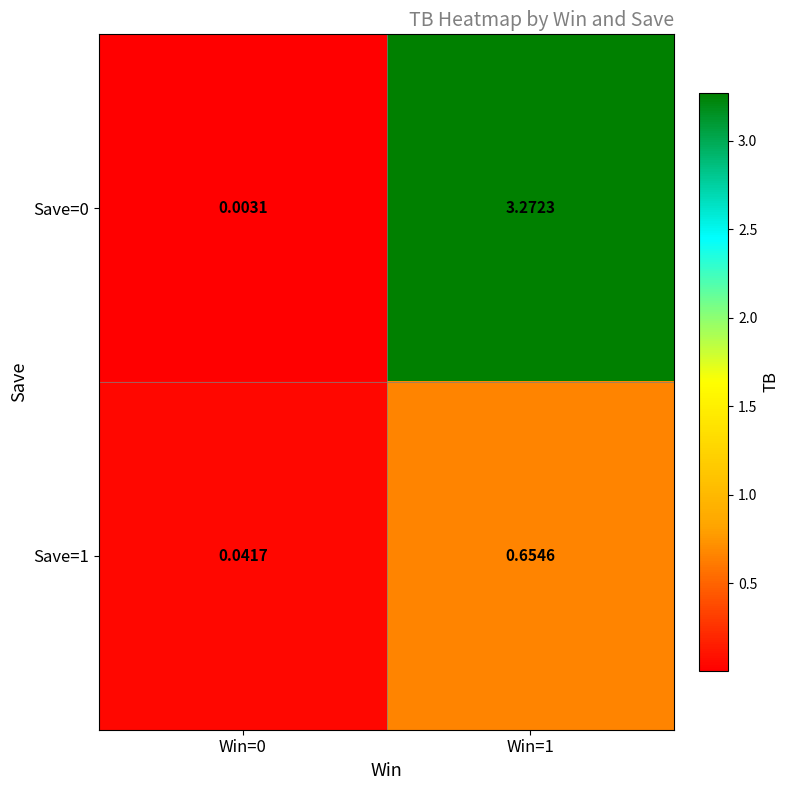

Is the value of Save=0 at Win=1 greater than the value of Save=1 at Win=0?

Yes